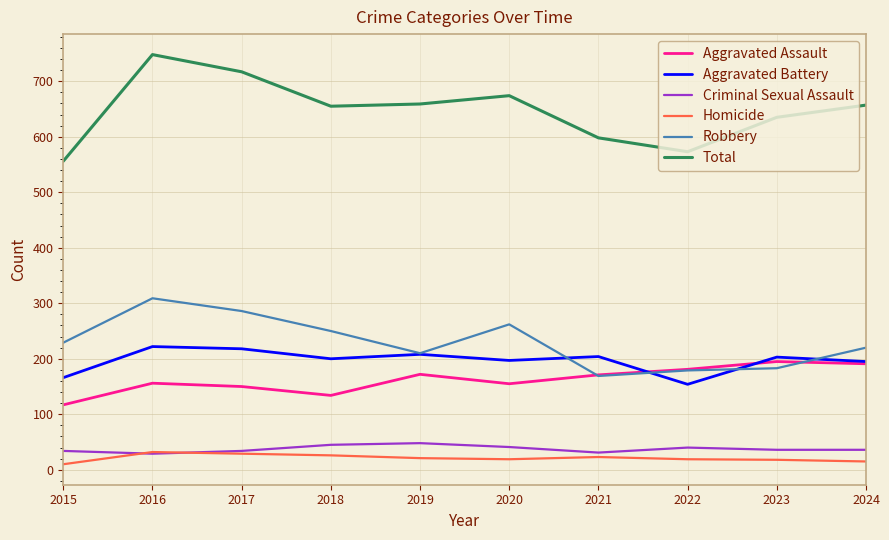

True or false: Total has a value of 674 at 2020.

True